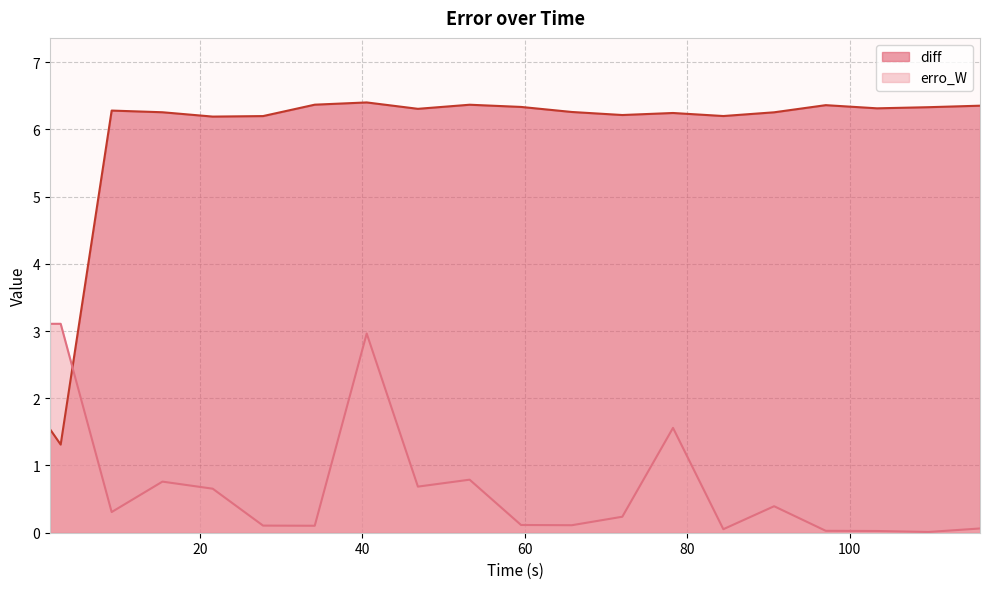

What is the maximum value shown in the chart?

6.4